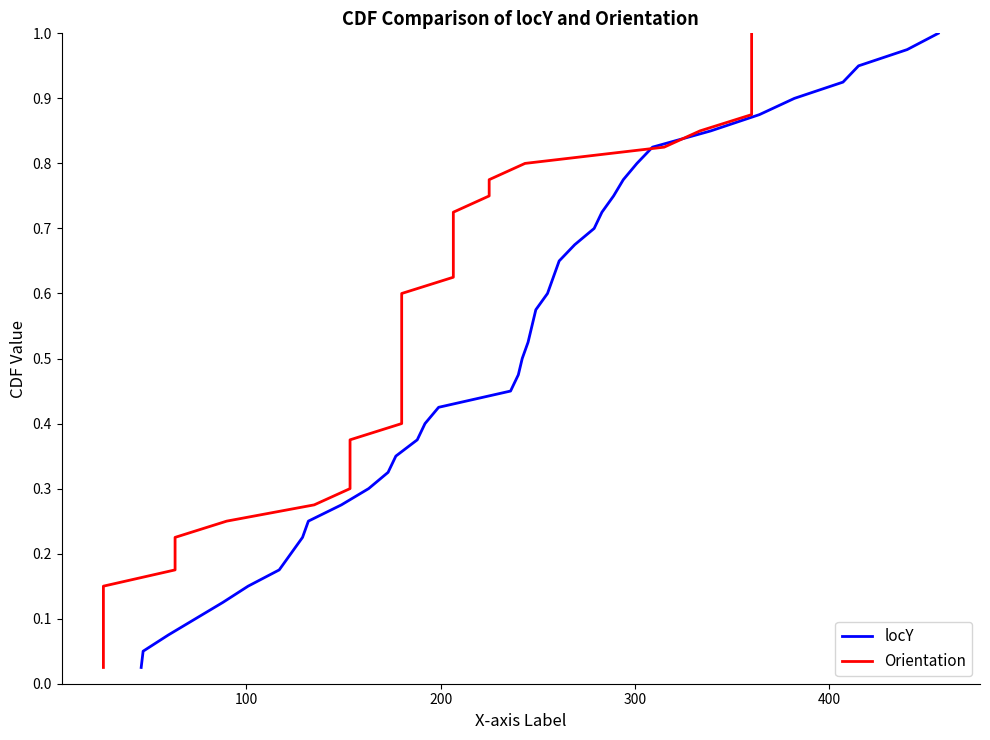

True or false: locY has more than 1 points higher than both neighbors.

False